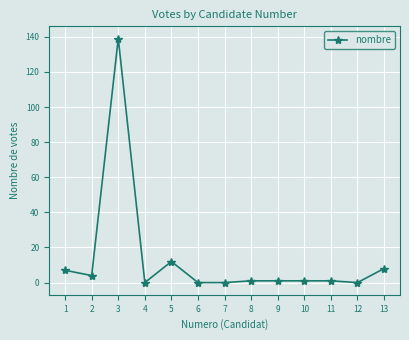

What is the maximum value shown in the chart?

139